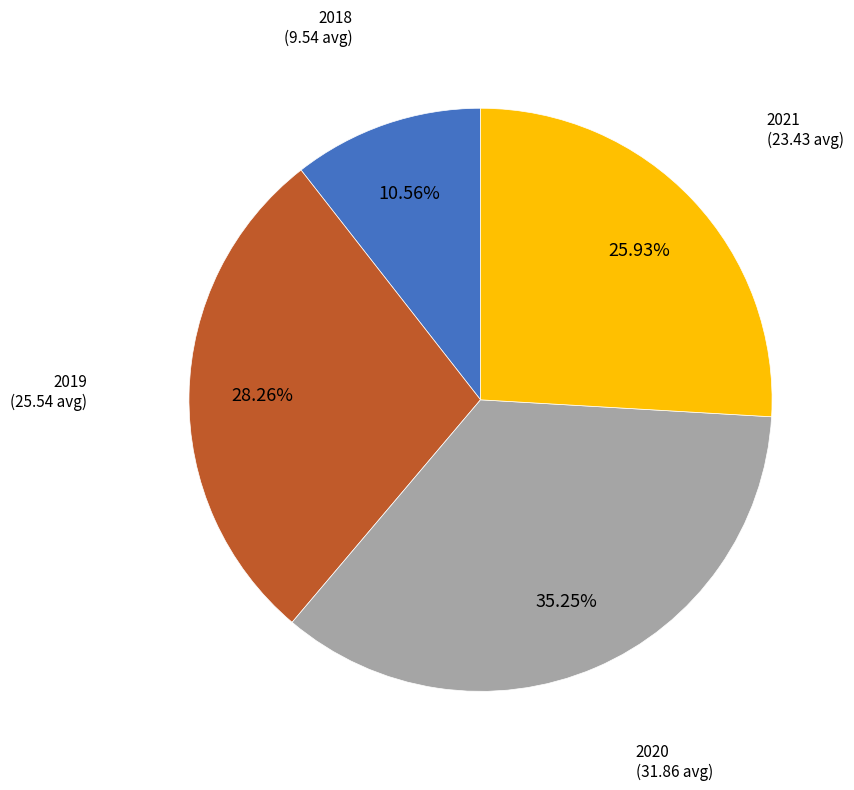

To the nearest percent, what is the average slice percentage?

25%